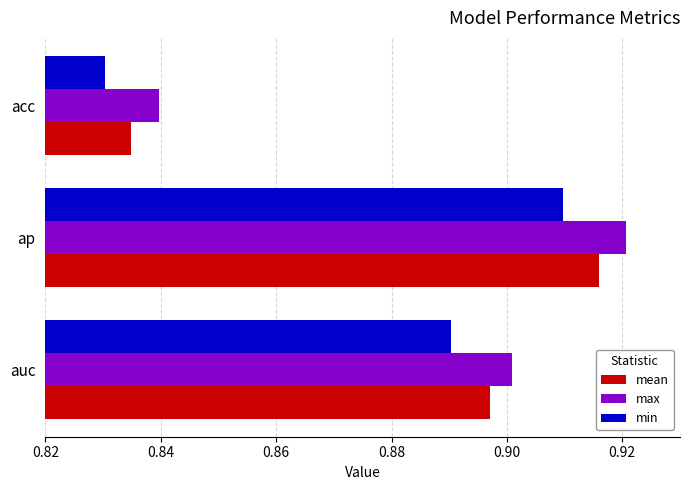

What is the total value across all series at ap?

2.7